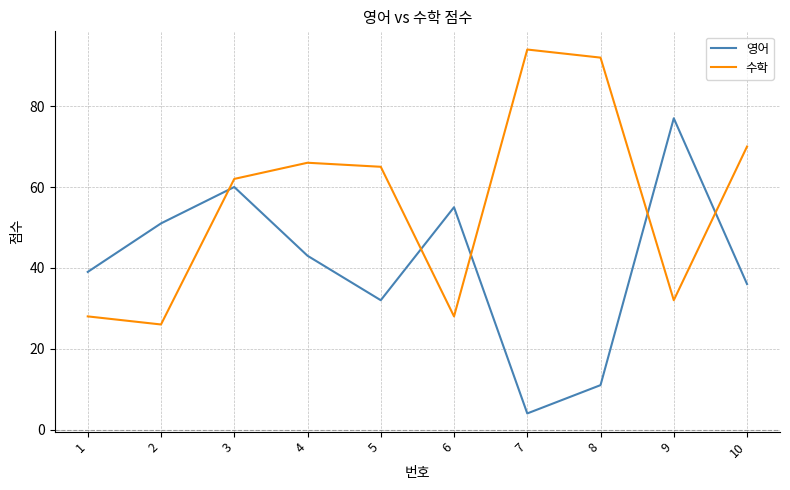

After their last crossing, which series has the higher values: 수학 or 영어?

수학